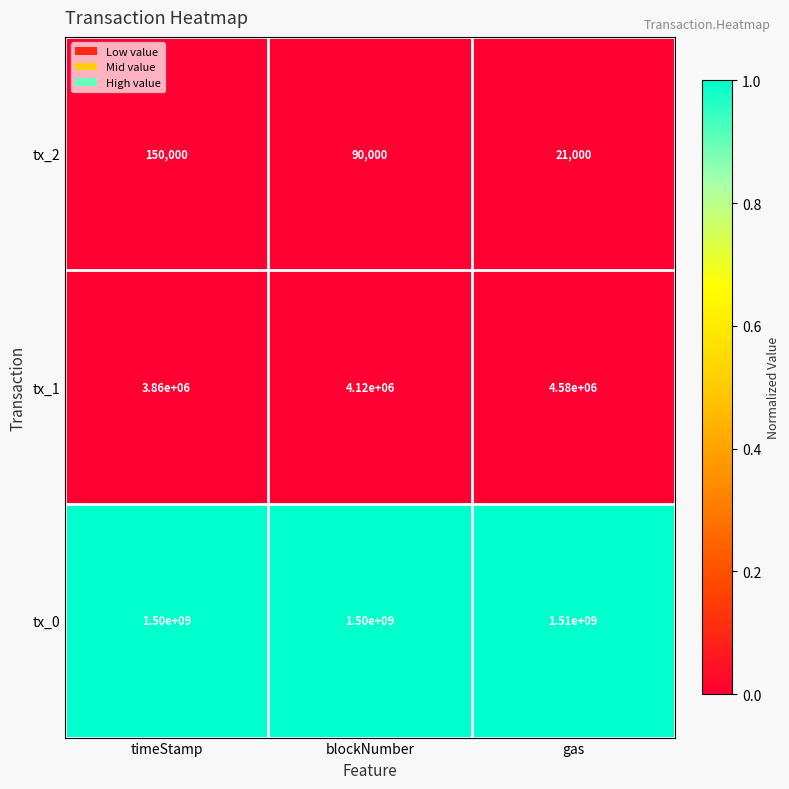

Reading left to right, transcribe all the data shown in this chart.

tx_2: 150000	90000	21000
tx_1: 3860000	4120000	4580000
tx_0: 1500000000	1500000000	1510000000